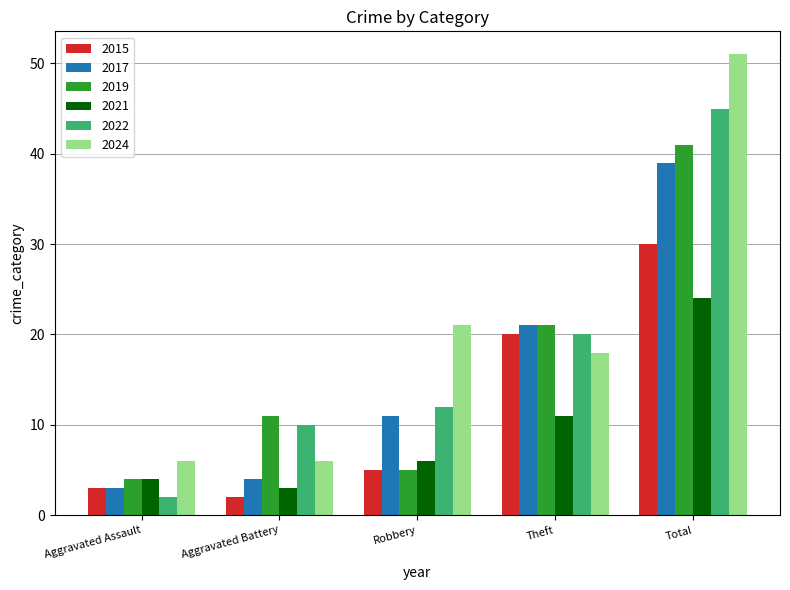

The value of 2019 at Aggravated Assault is 2. True or false?

False